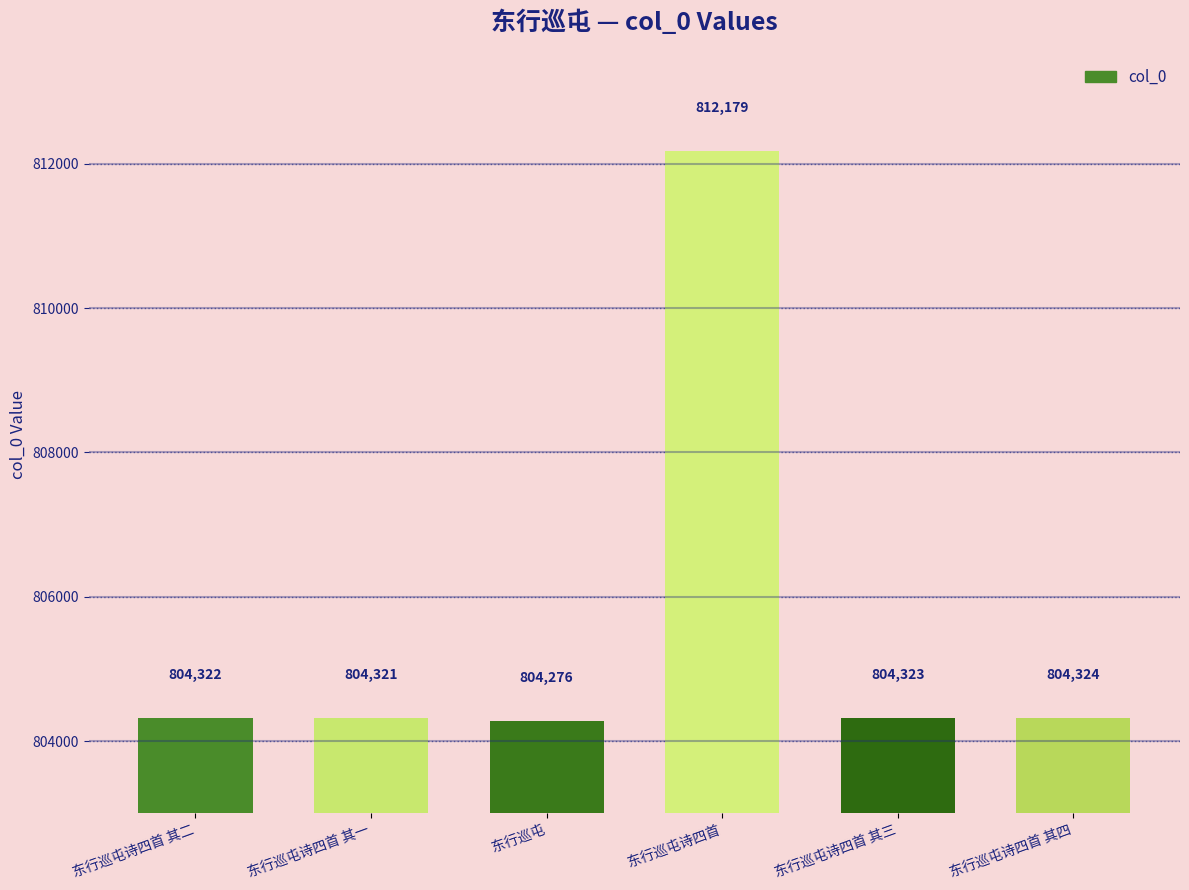

List the labels in order of value, largest first.

东行巡屯诗四首, 东行巡屯诗四首 其四, 东行巡屯诗四首 其三, 东行巡屯诗四首 其二, 东行巡屯诗四首 其一, 东行巡屯